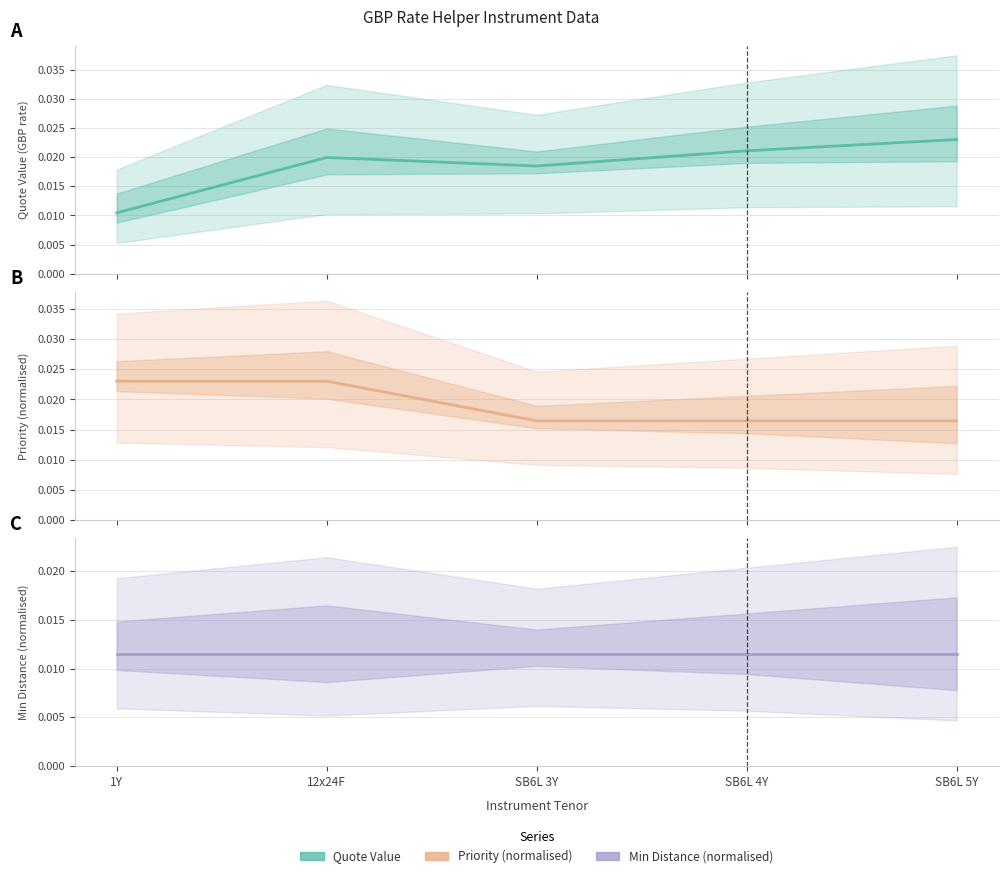

What position from the left is 1Y?

1